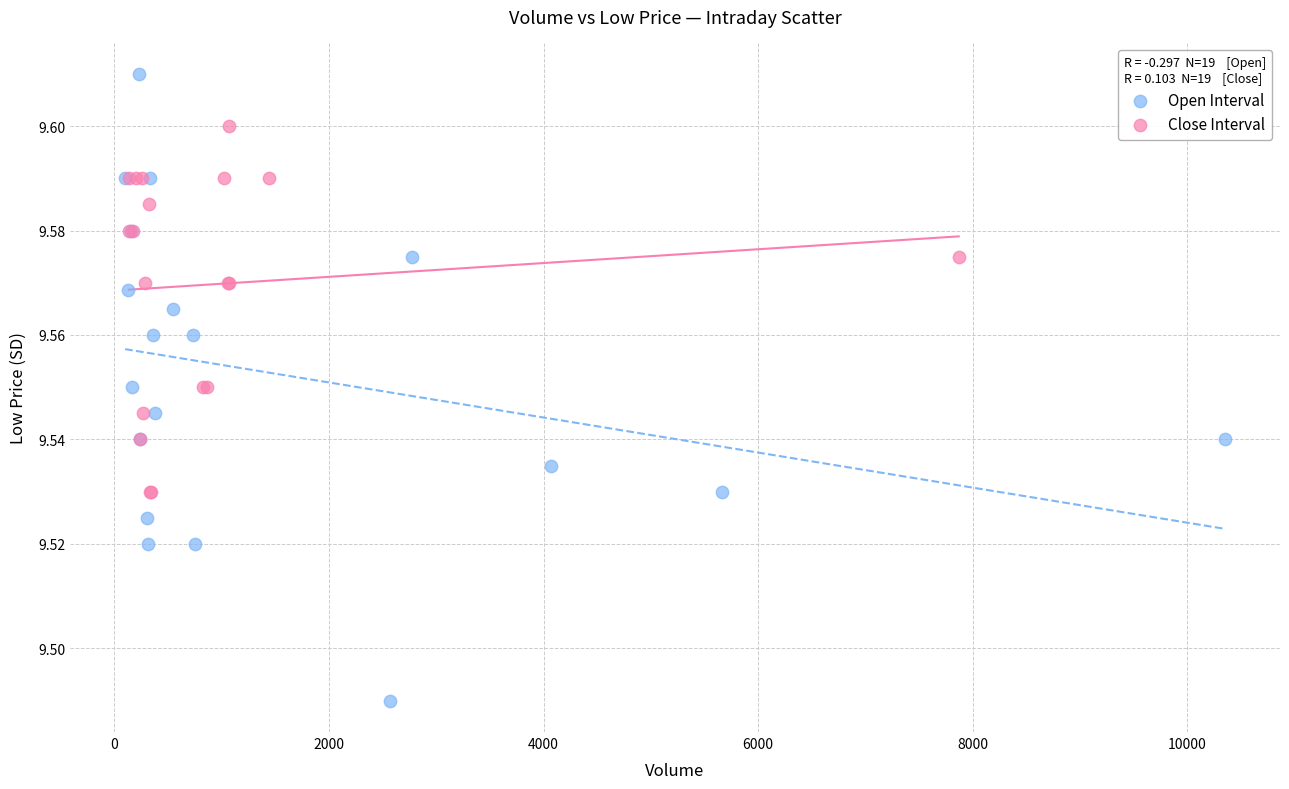

What are all the series names shown in the legend?

Open Interval, Close Interval